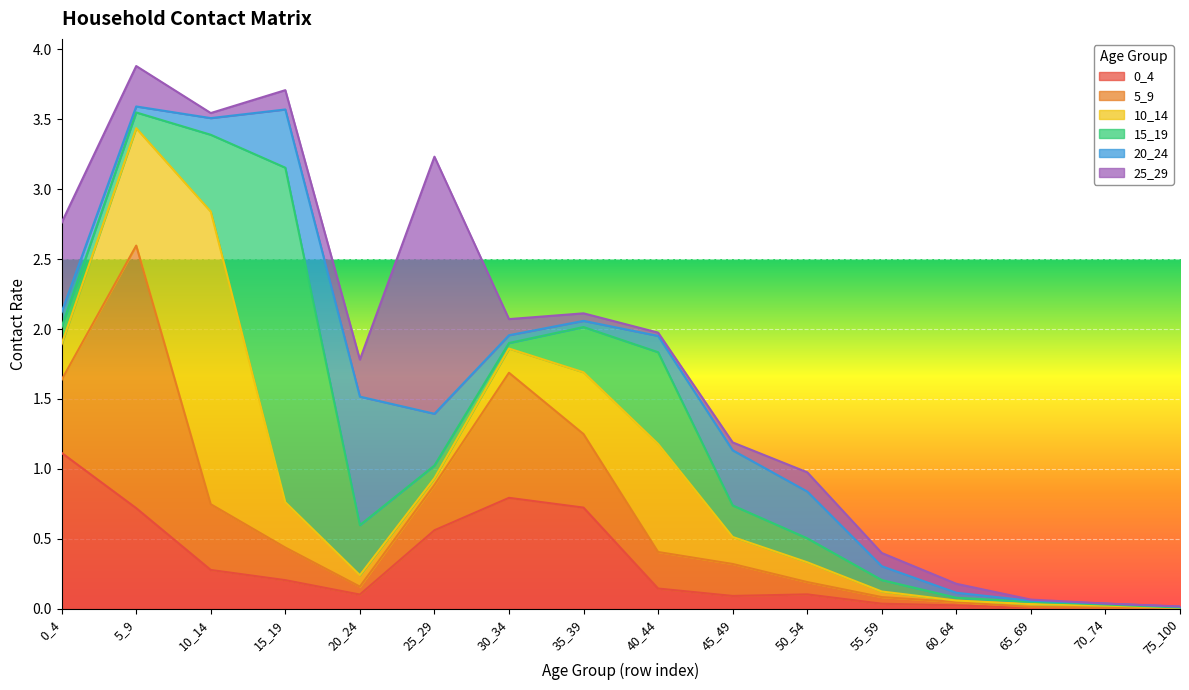

What is the difference between the maximum and second lowest values in the 0_4 series?

1.1